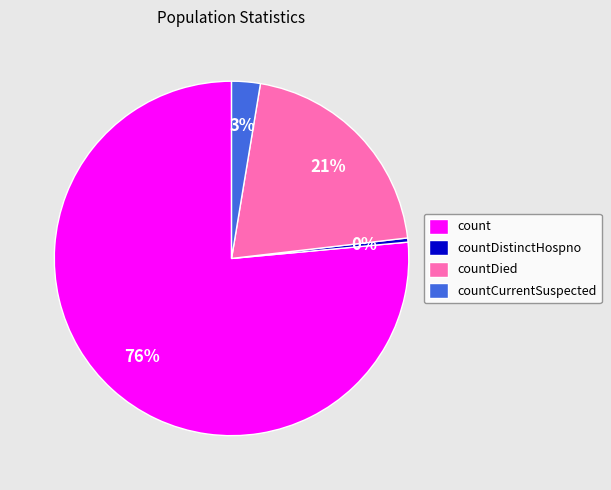

What percentage is the countDied slice, to the nearest percent?

21%